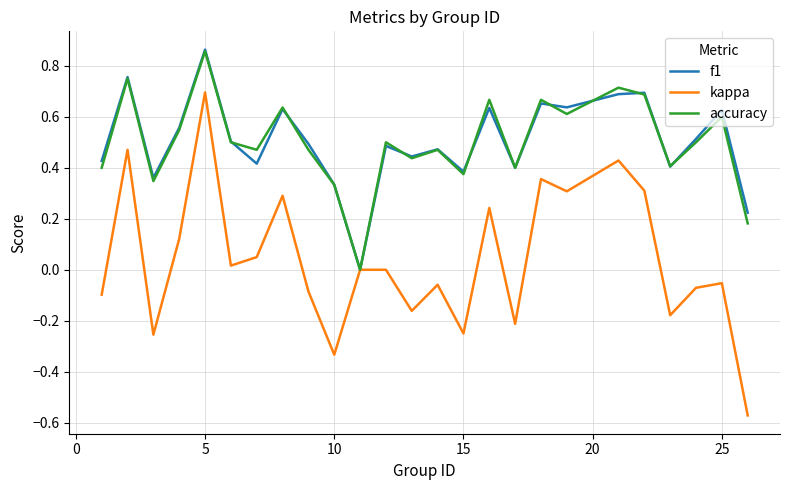

What are all the series names shown in the legend?

f1, kappa, accuracy